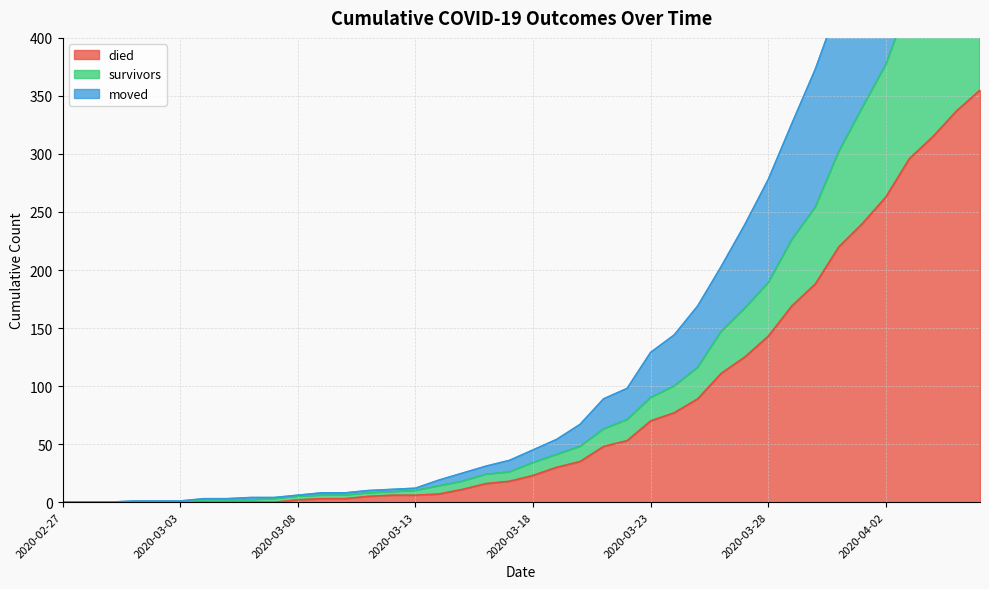

Is the value of moved at 2020-03-18 greater than the value of survivors at 2020-02-28?

Yes